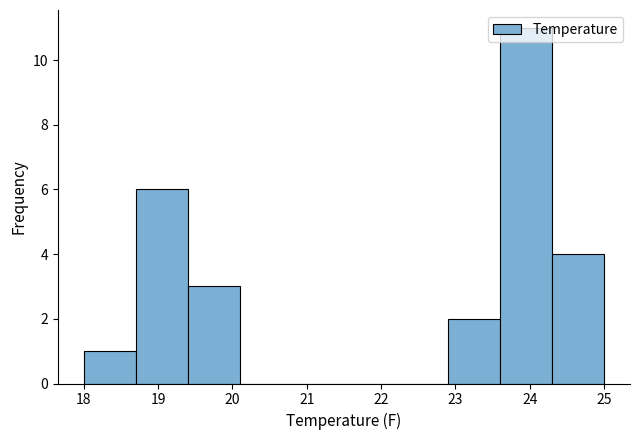

Over which range of the x-axis is the bar tallest?

23.6 to 24.3